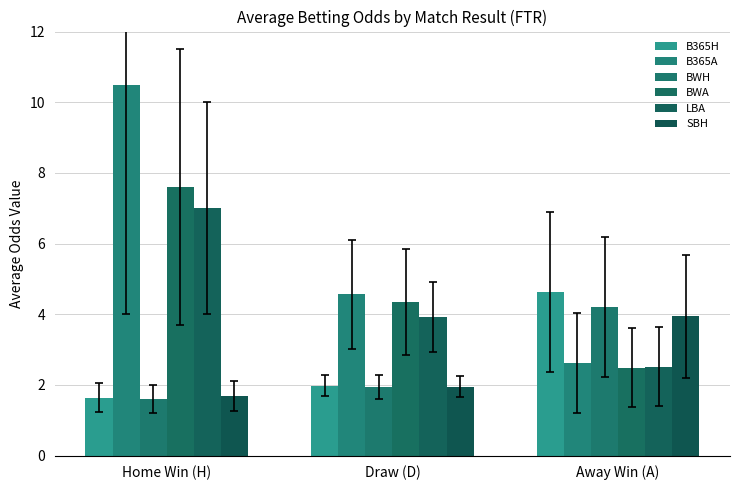

True or false: LBA has a value of 1.2 at Away Win (A).

False